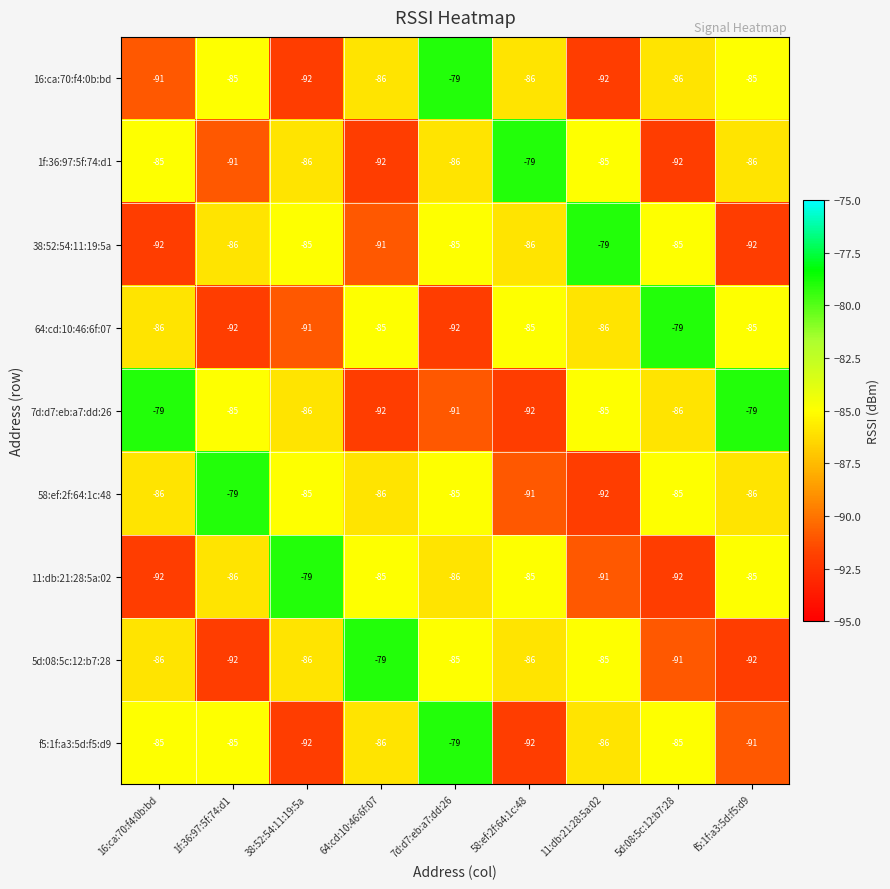

What is the spread (max minus min) of values at 38:52:54:11:19:5a?

13